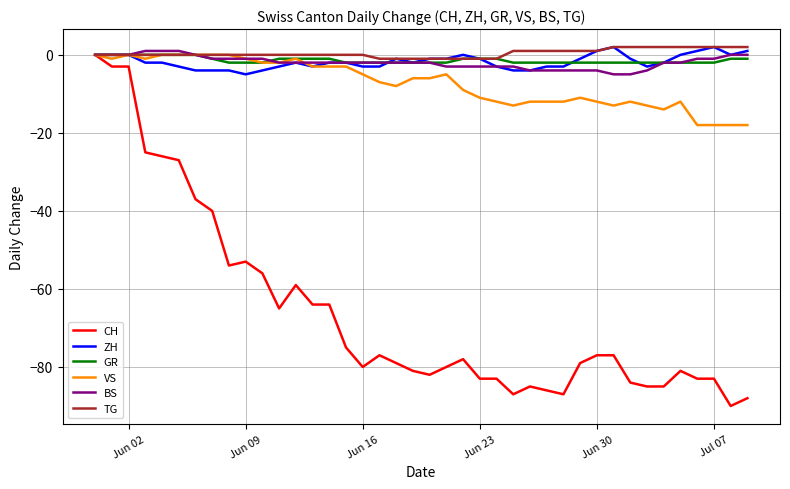

Which series has the widest spread of values?

CH